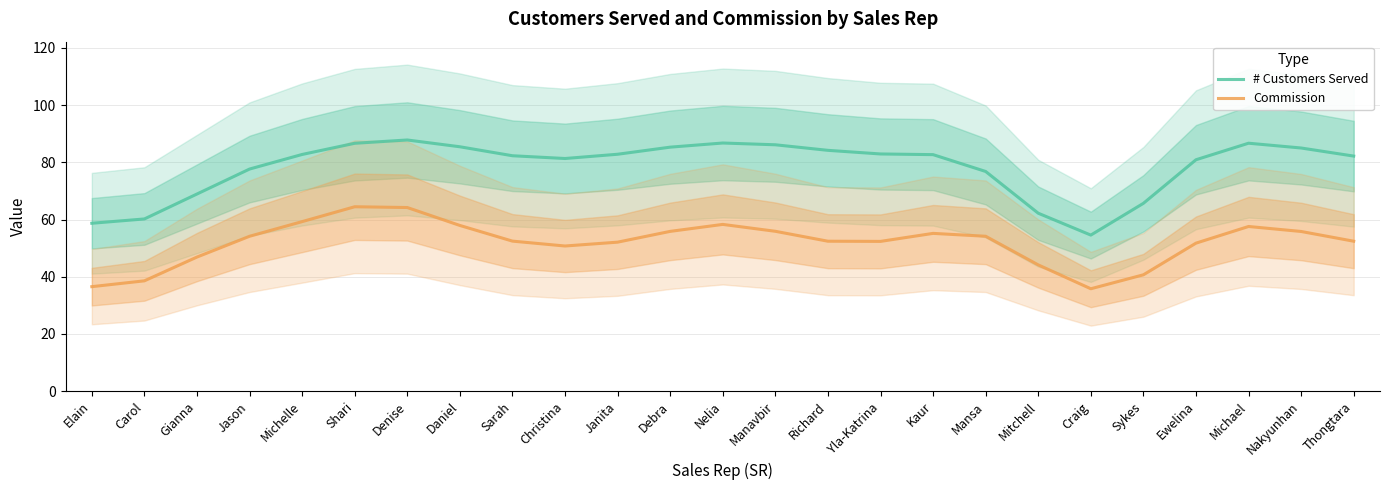

At which label does Commission first exceed 52?

Jason